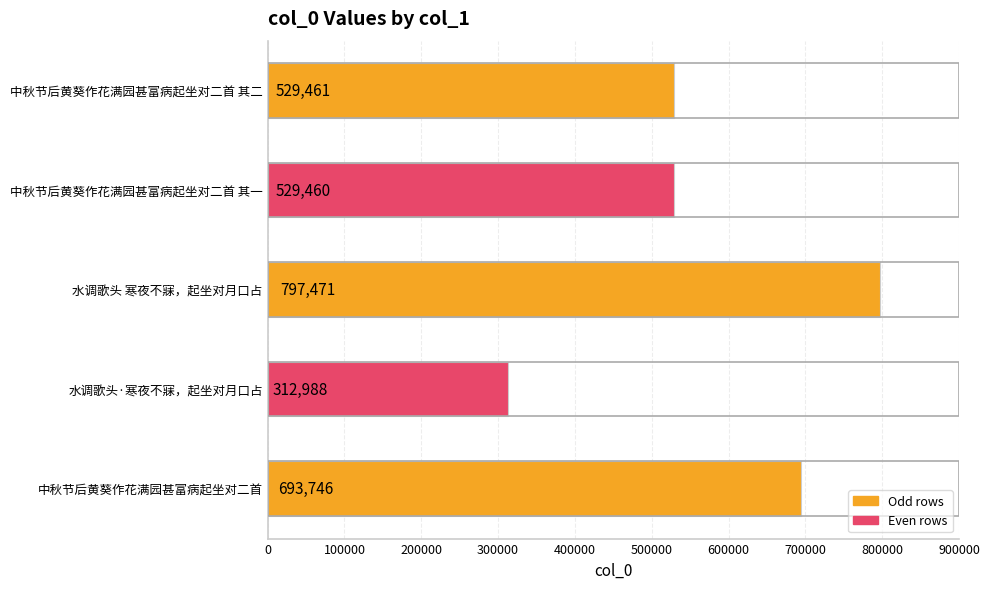

What is the difference between the maximum and minimum values?

484483